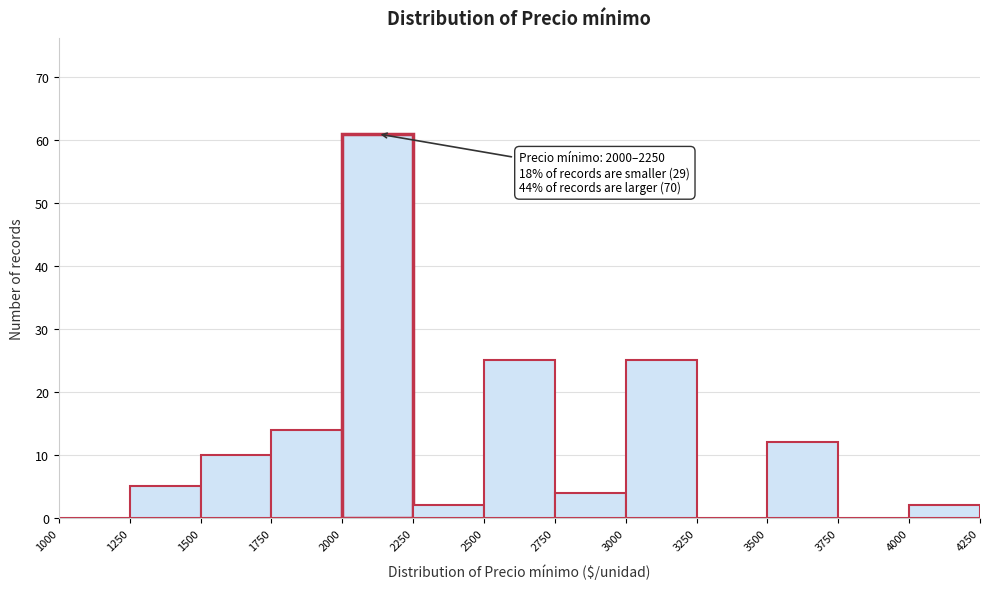

Over which range of the x-axis is the bar tallest?

2000 to 2250